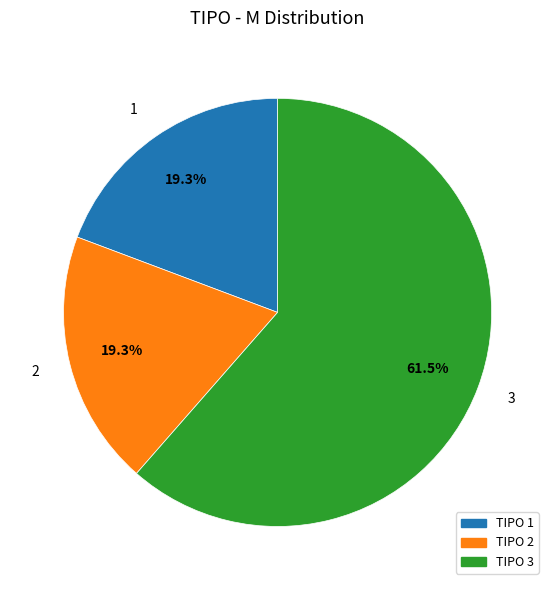

Do 3 and 1 together represent more than half of the pie?

Yes